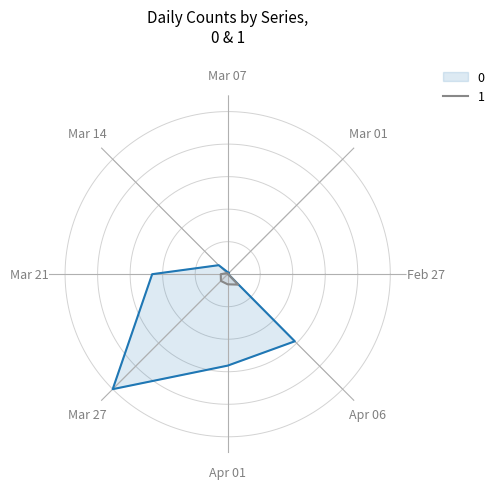

What is the difference between the 0 values at 2020-03-14 and 2020-03-21?

143